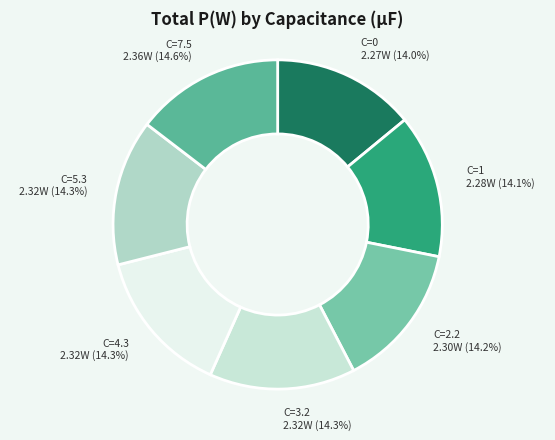

What is the ratio of the value at C=0 2.27W (14.0%) to the value at C=1 2.28W (14.1%)?

1.0